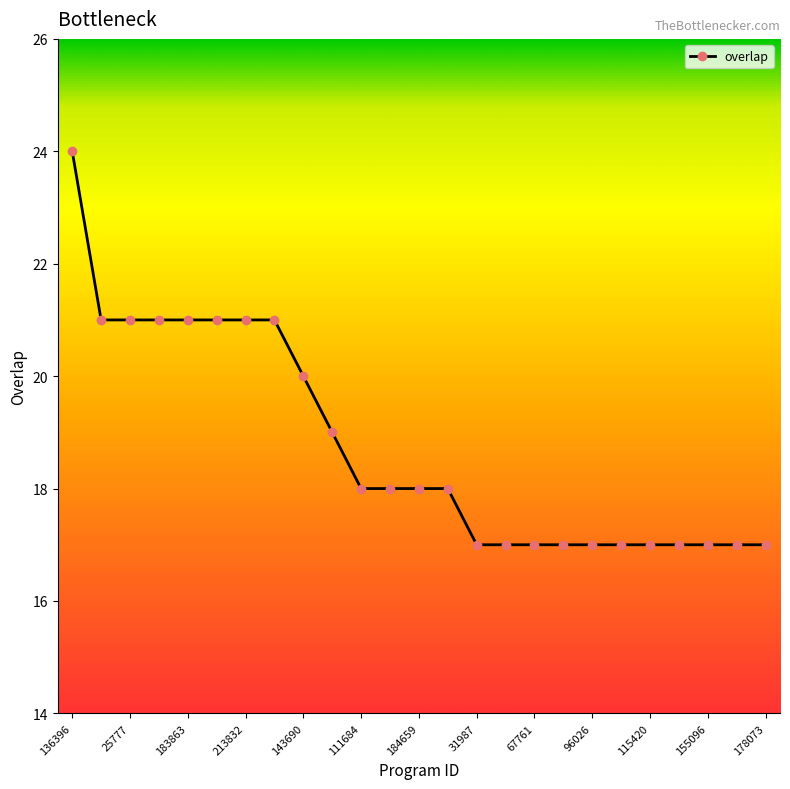

What is the difference between the maximum and minimum values?

7